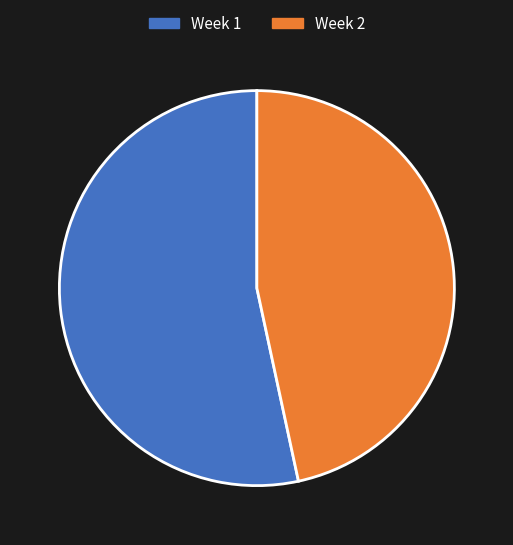

Is there any slice that represents more than half of the pie?

Yes